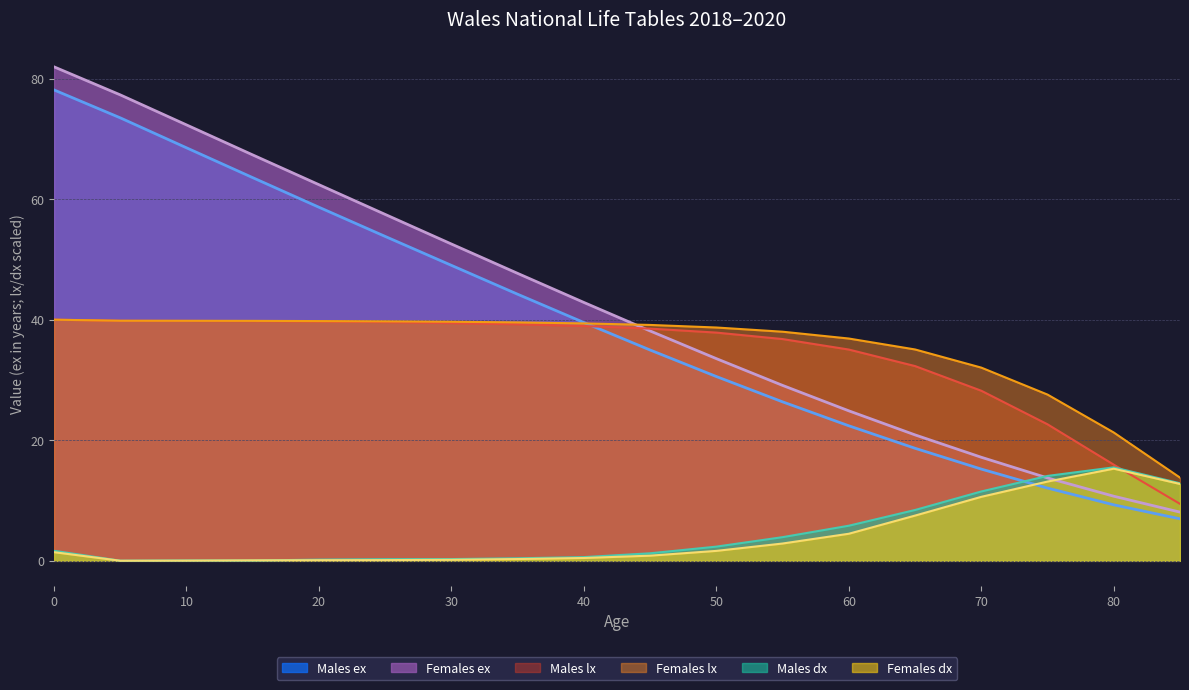

Which series ends up on top after the final intersection of Females dx and Females ex?

Females dx